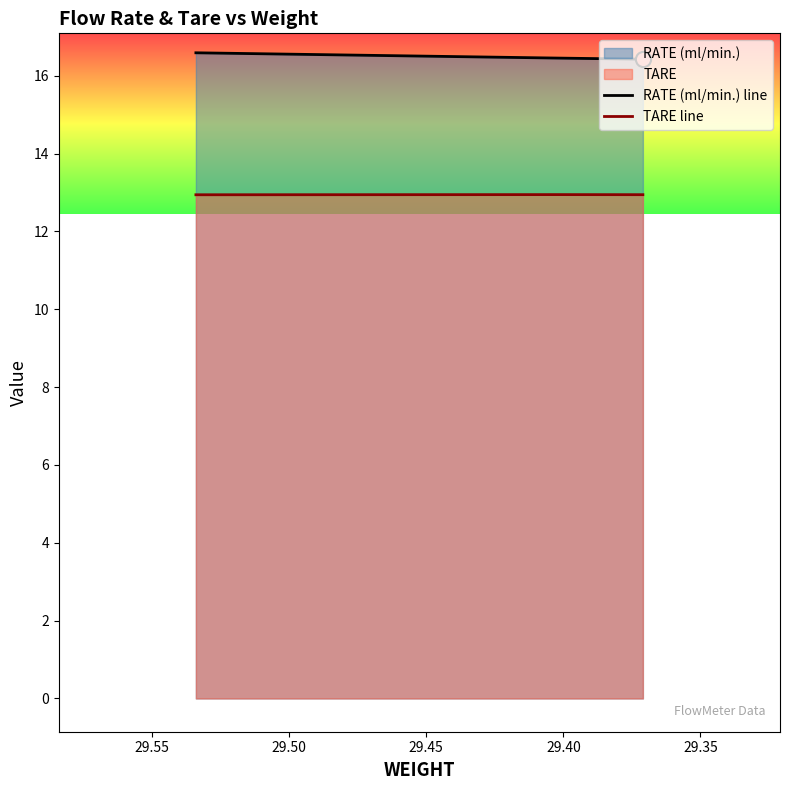

Which series reaches the minimum Y coordinate?

TARE line